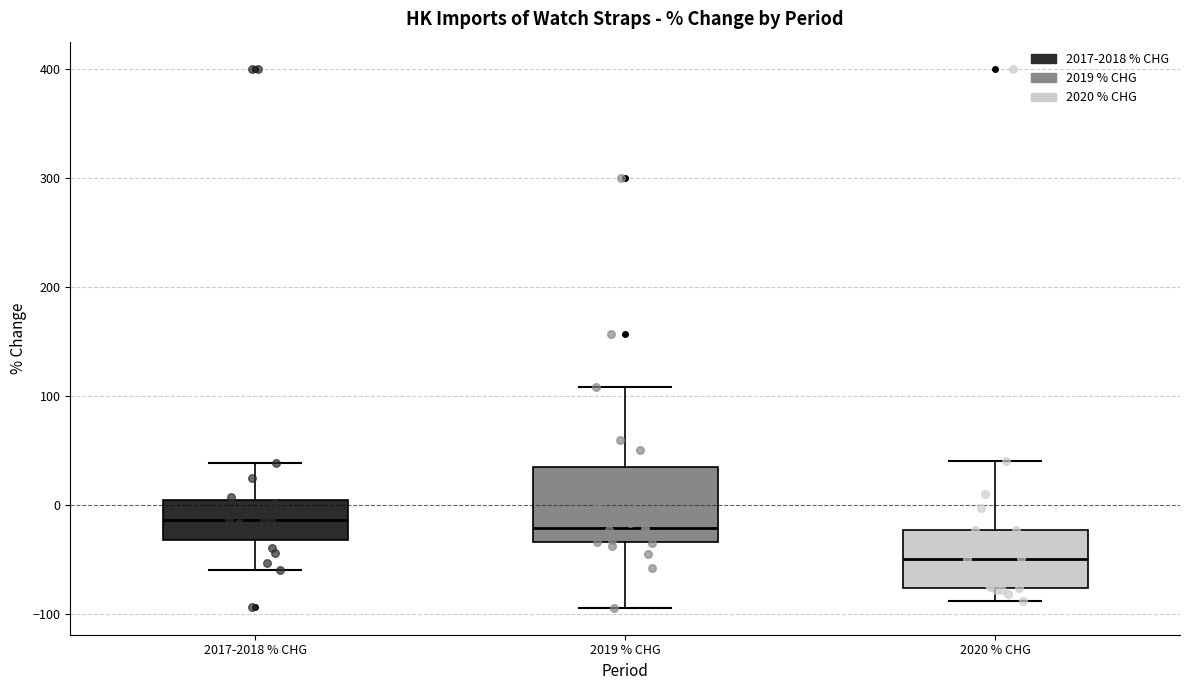

Reading left to right, transcribe this box plot: for each box, give where its median line is, the range the box spans, and where its two whiskers end, as read against the y-axis. The values are not printed on the chart, so give them approximately, as read against the axis.

2017-2018 % CHG: median -10, box -30 to 0, whiskers -60 to 40
2019 % CHG: median -20, box -30 to 30, whiskers -90 to 110
2020 % CHG: median -50, box -80 to -20, whiskers -90 to 40